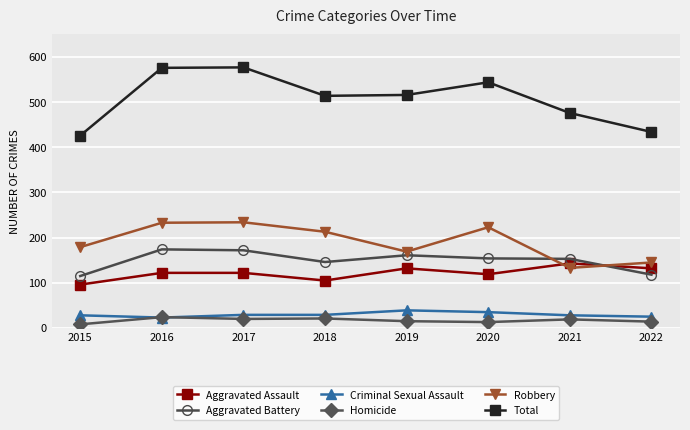

What is the value of the Total point at the 5th from the left?

516